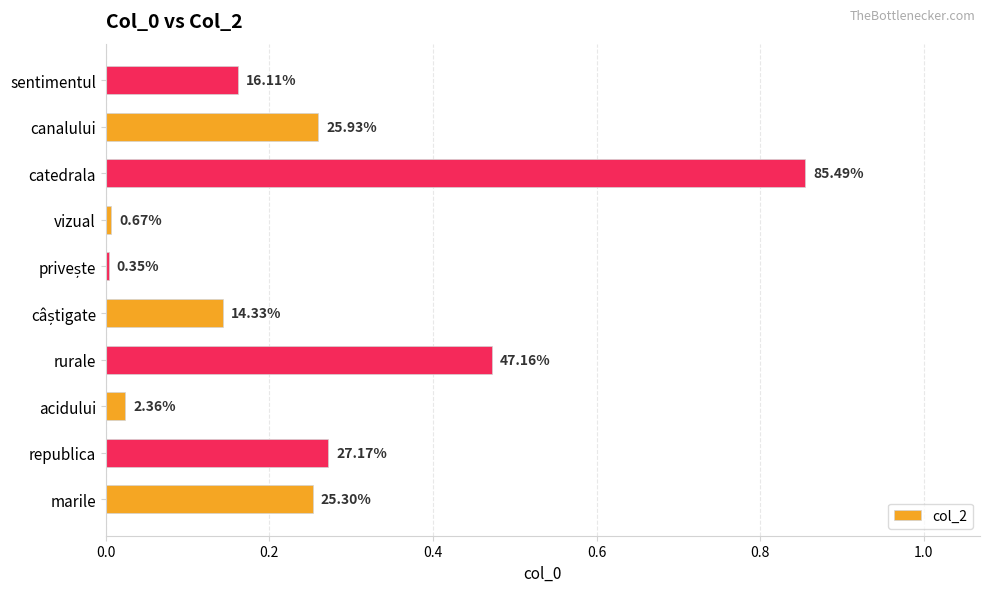

What is the maximum value shown in the chart?

0.9